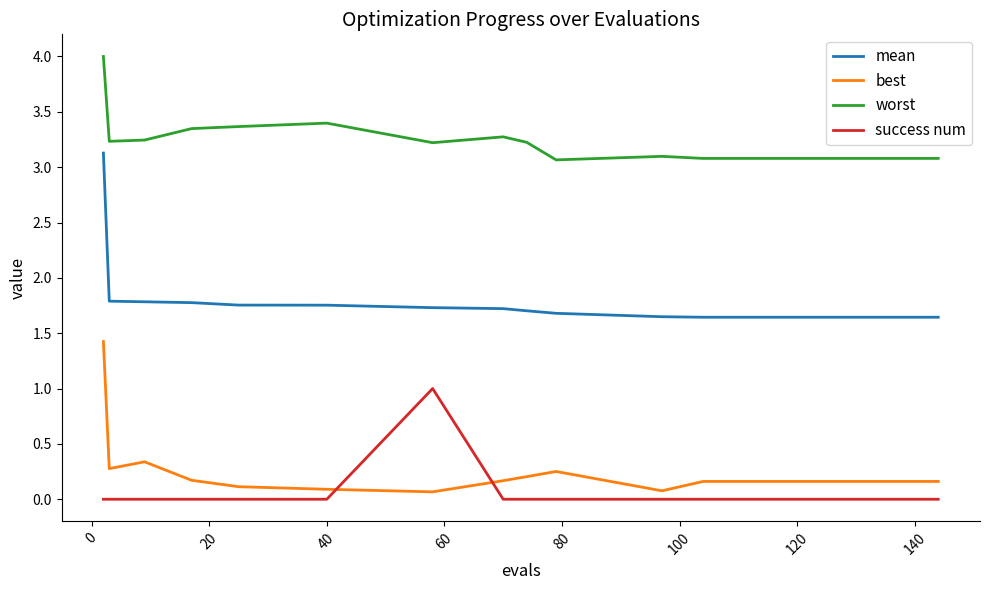

True or false: mean and best intersect in this chart.

False